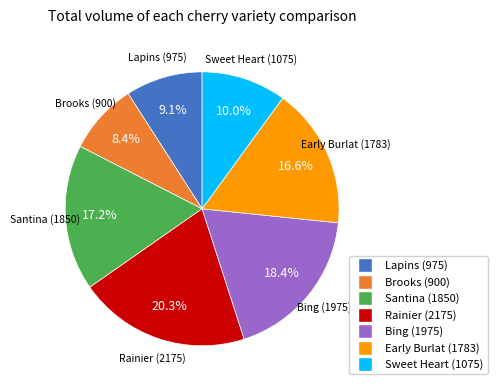

Combined, what portion of the pie is Early Burlat and Brooks?

25.0%